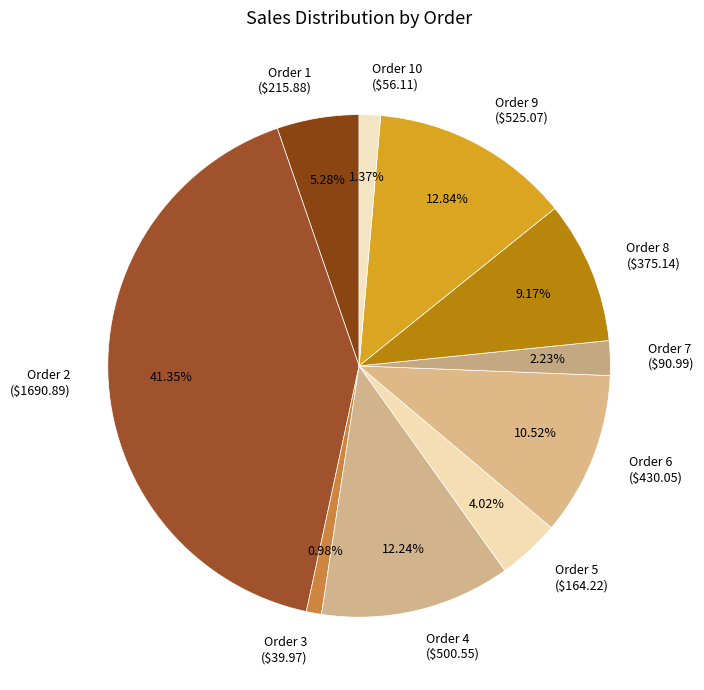

Is there any slice that represents more than half of the pie?

No